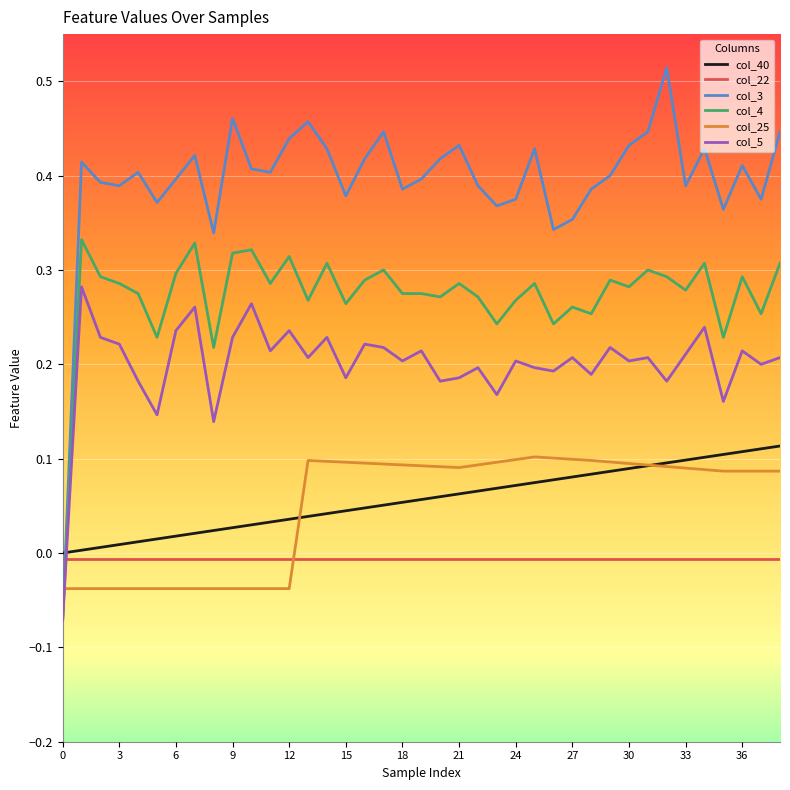

Which series ends up on top after the final intersection of col_3 and col_22?

col_3